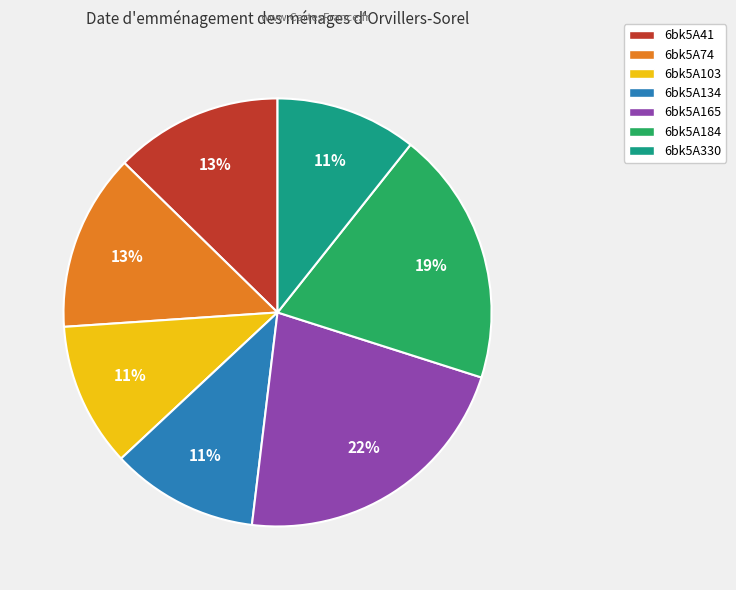

To the nearest percent, what is the difference between the 6bk5A330 and 6bk5A165 slice percentages?

11%